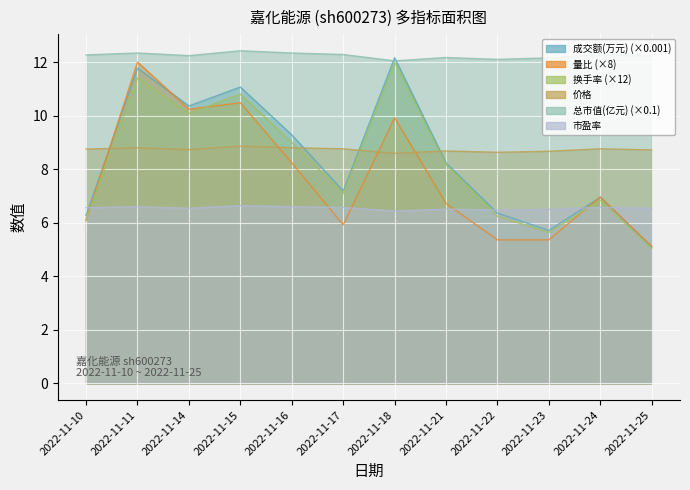

Which series has the largest total across all categories?

总市值(亿元)